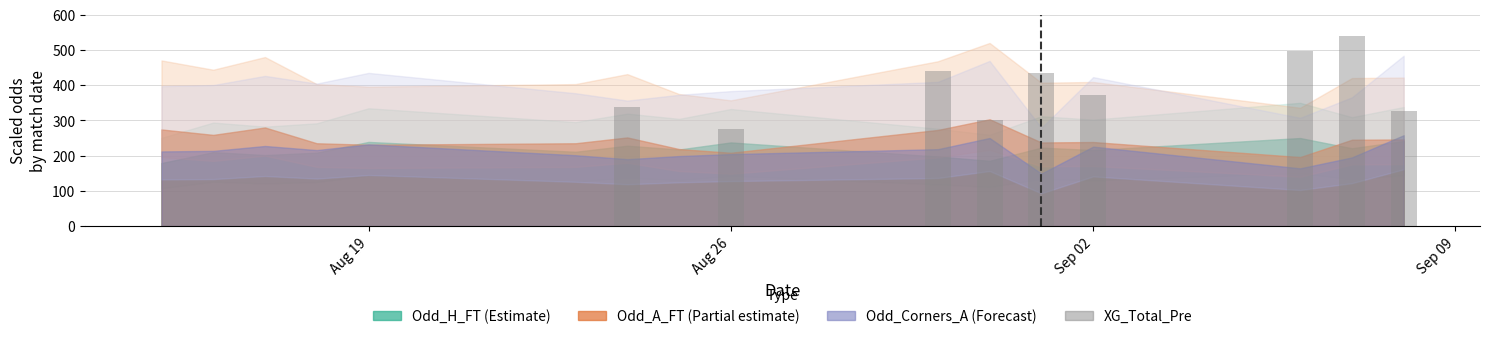

What is the sum of all values?

3523.3